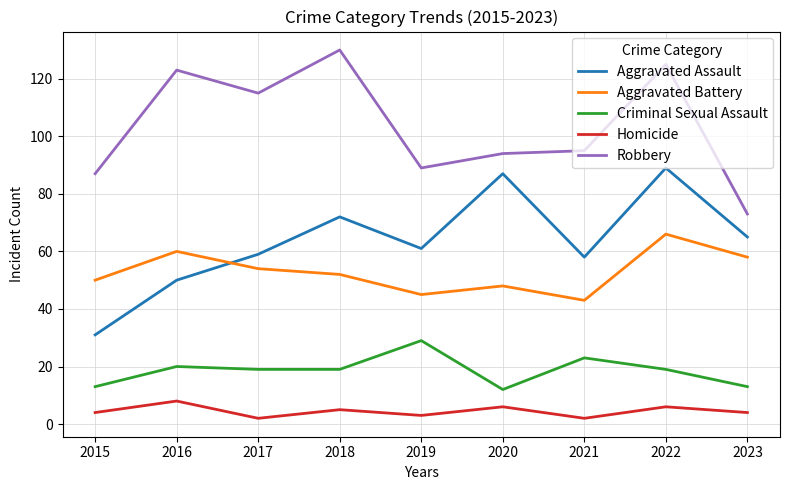

What is the total value across all series at 2022?

305